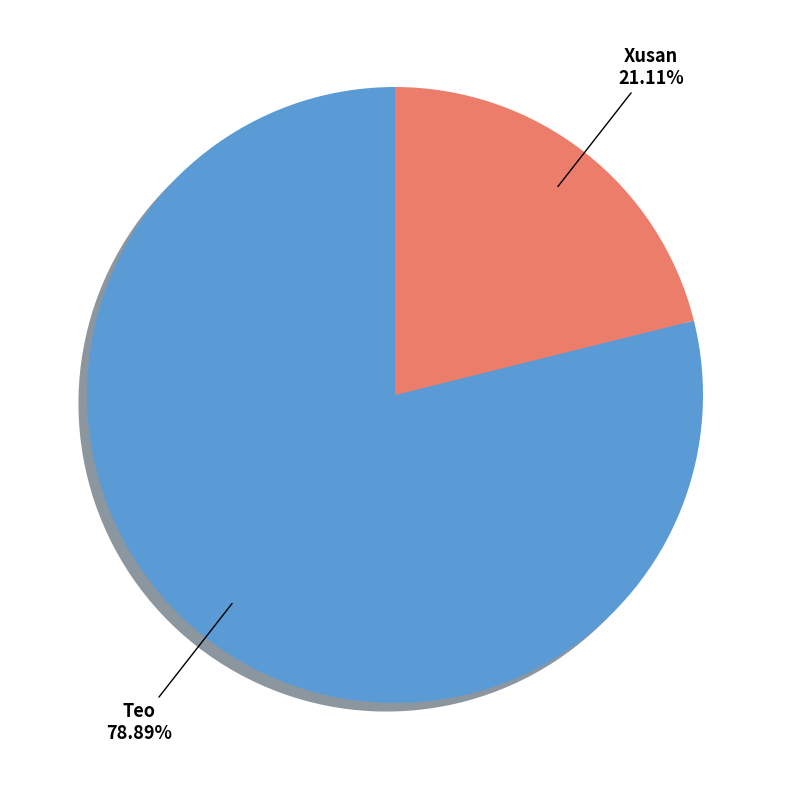

Is there a majority slice in this chart?

Yes